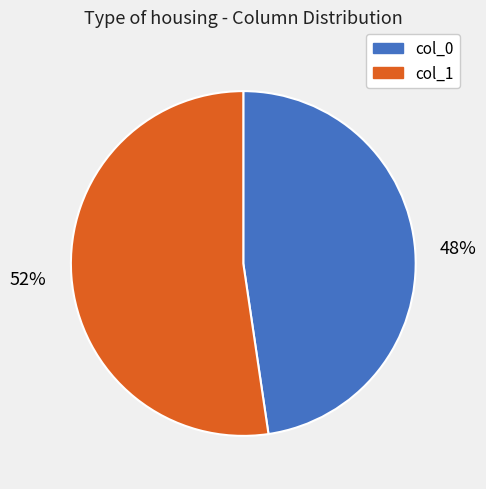

Do col_1 and col_0 together represent more than half of the pie?

Yes